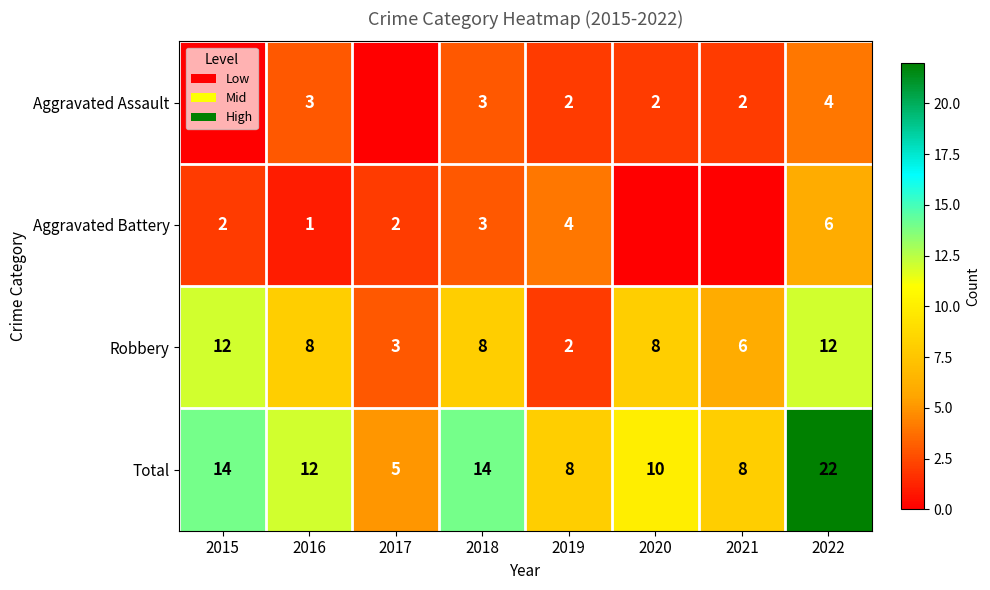

Count the Robbery values in the range 6 to 12.

6